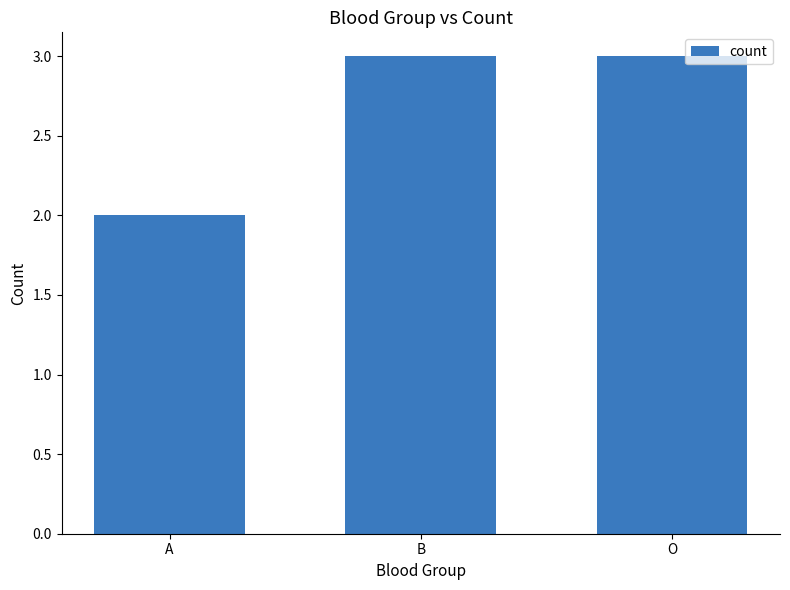

How many values are below 3?

1